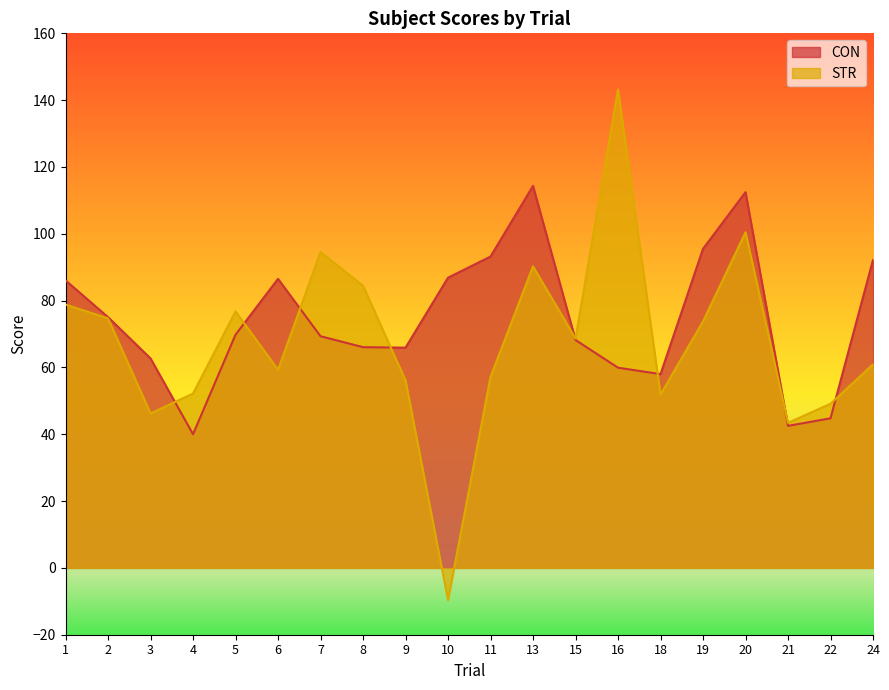

Which category has the highest value across all series?

16